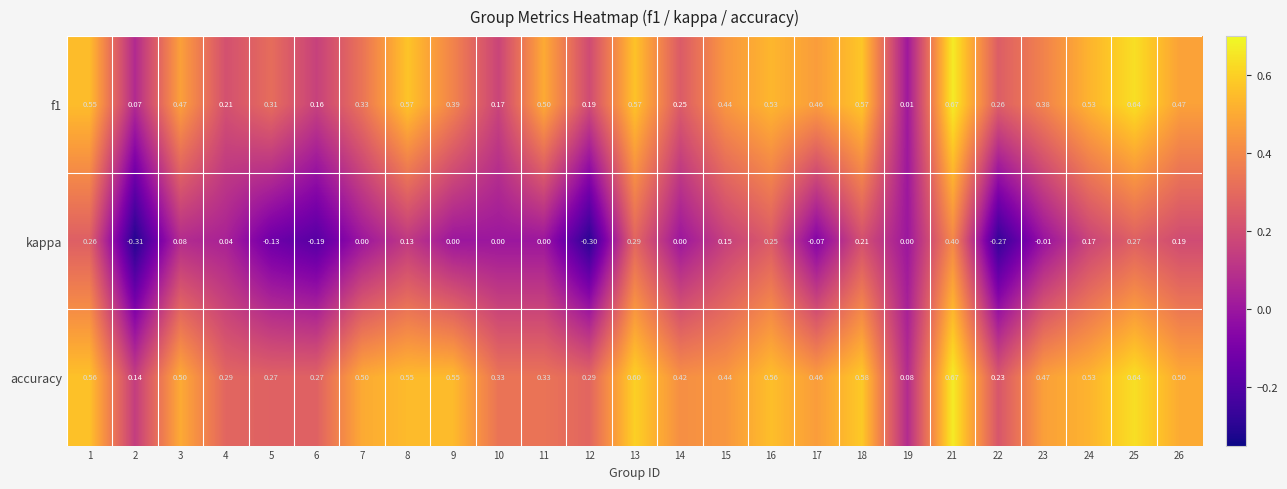

Which series has the largest range (max minus min)?

kappa